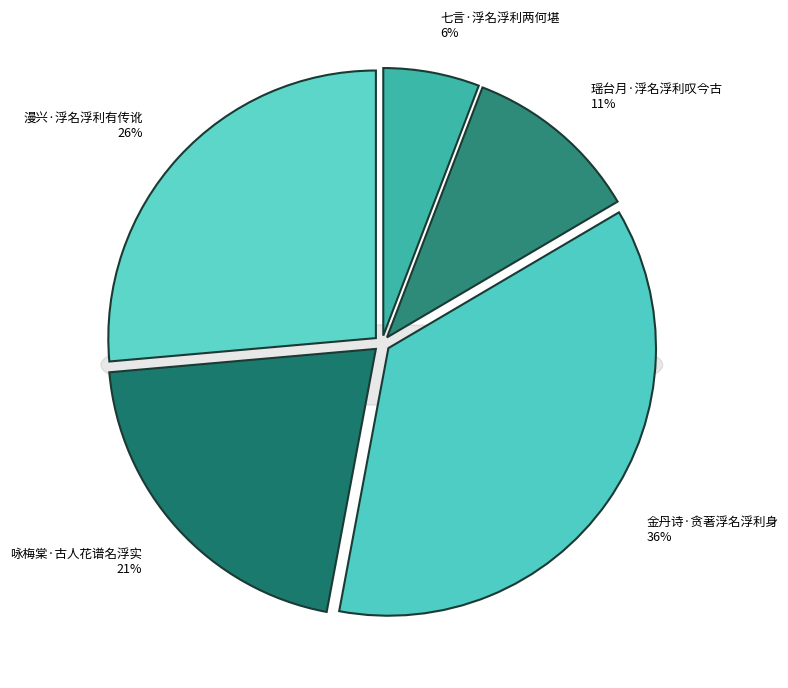

Is there any slice that represents more than half of the pie?

No